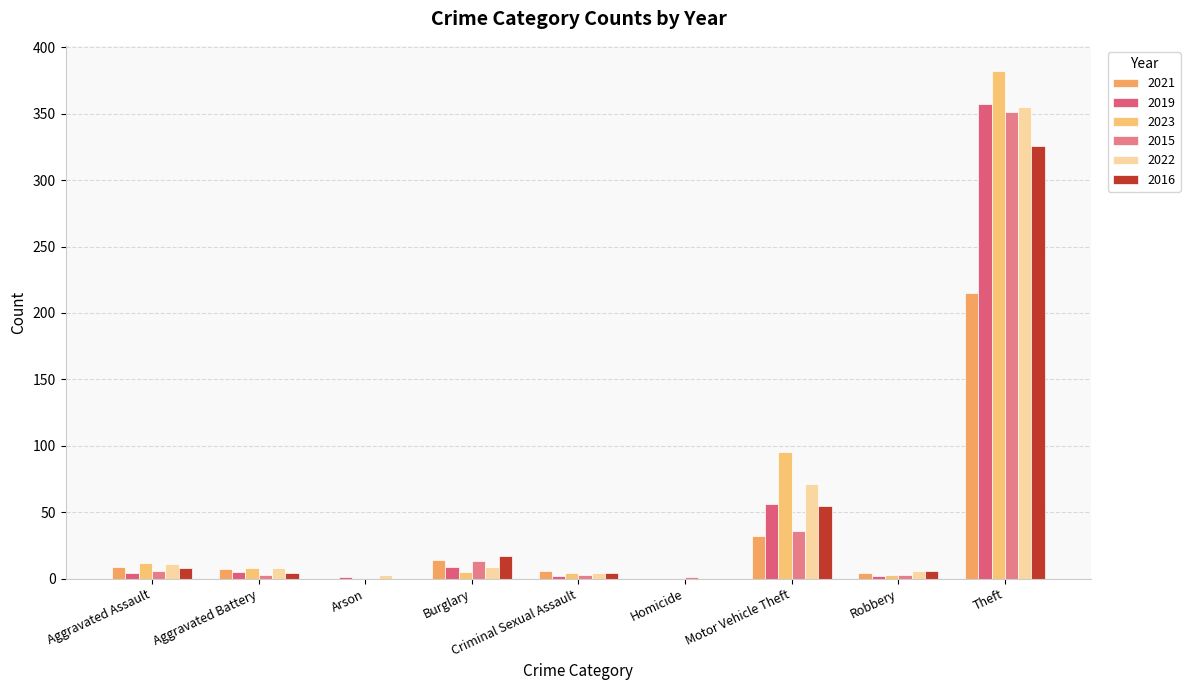

At which label is 2021 closest to 107?

Motor Vehicle Theft